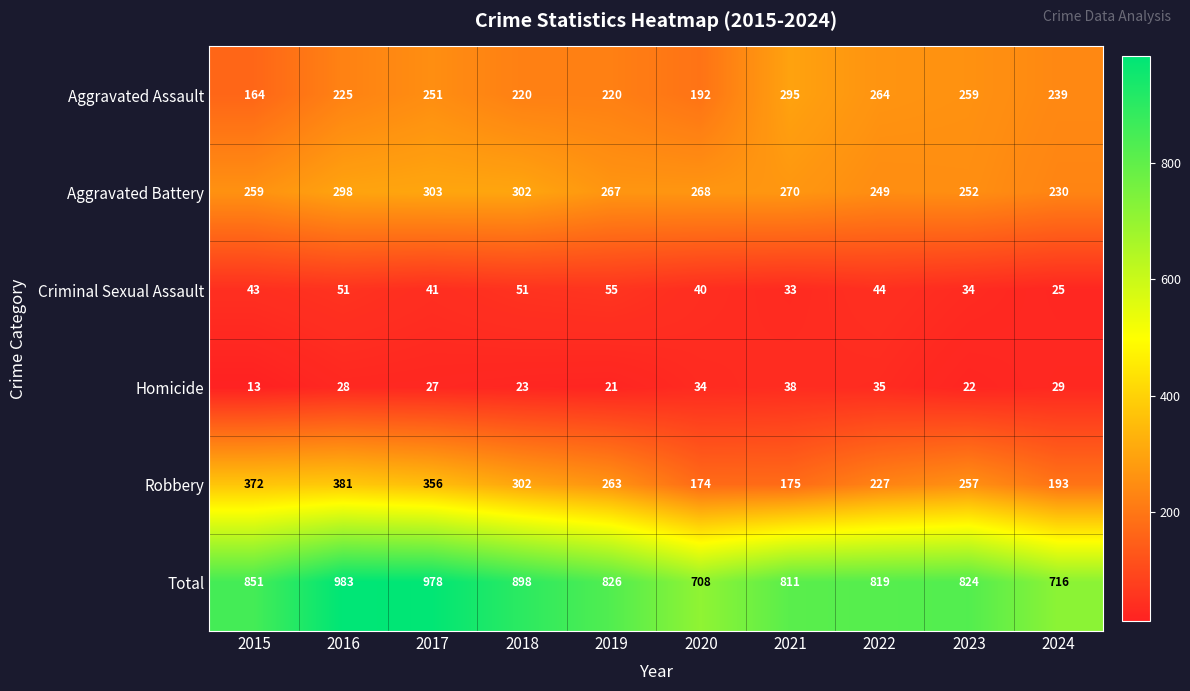

Which category has the highest value across all series?

2016